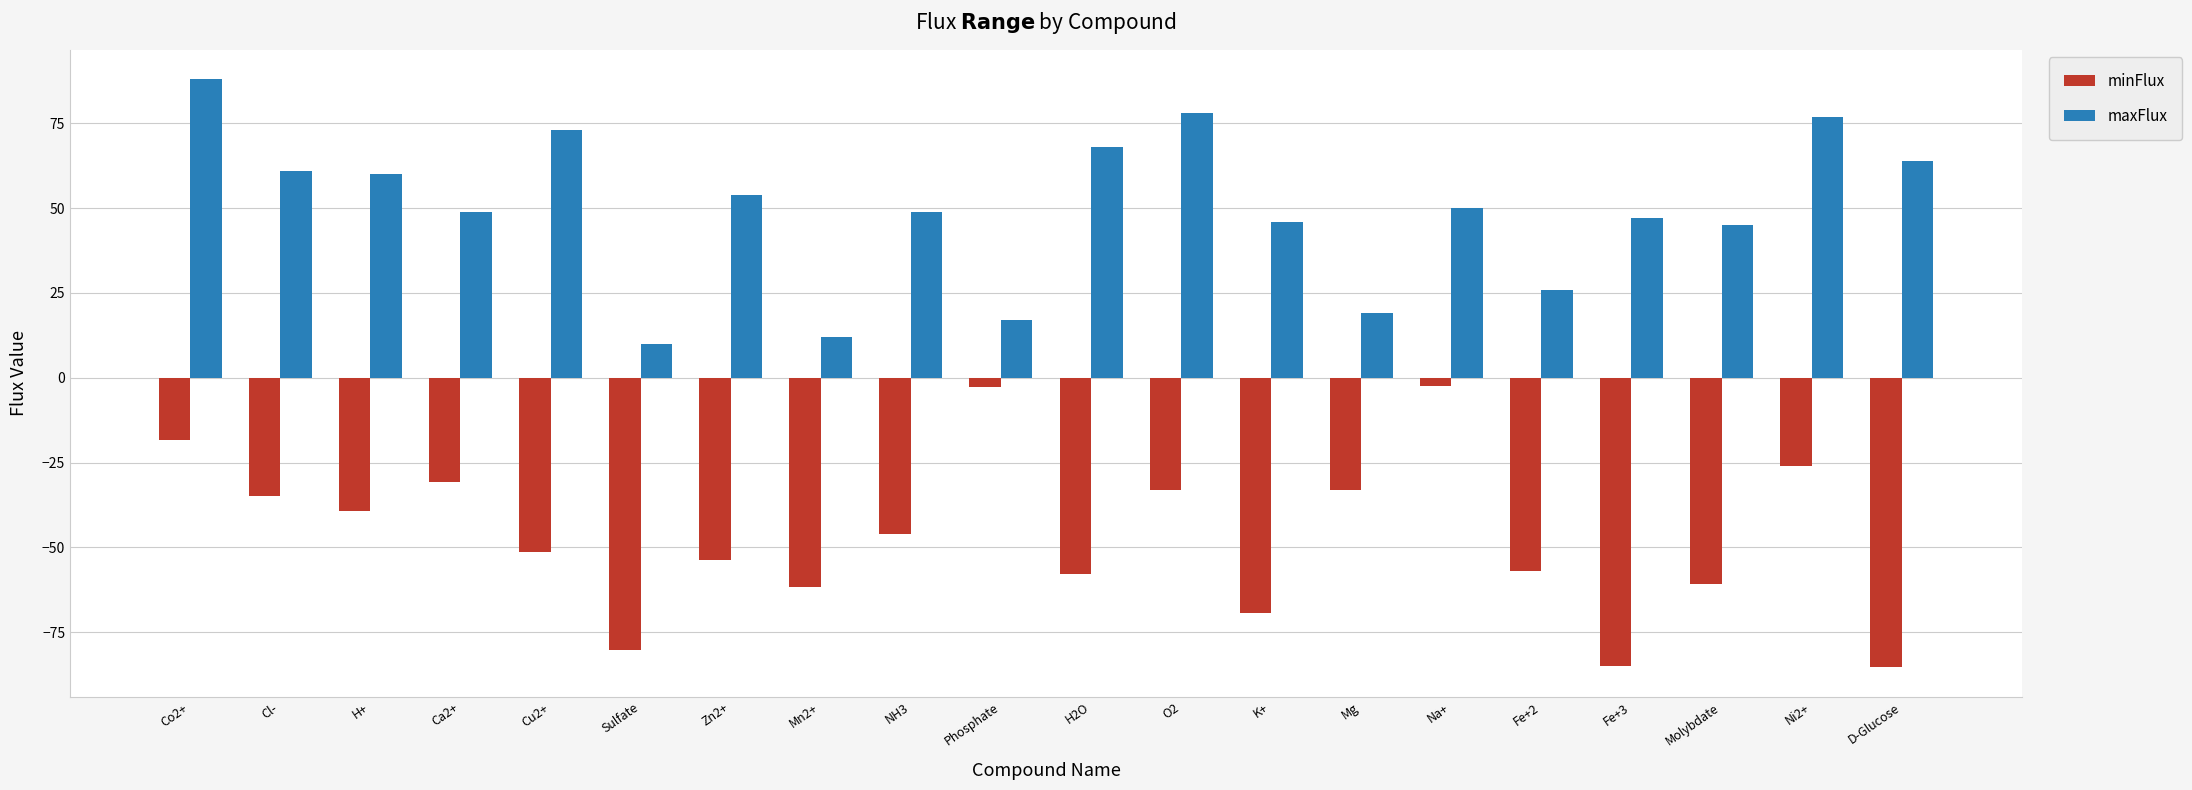

At which category is the sum across all series the highest?

Co2+